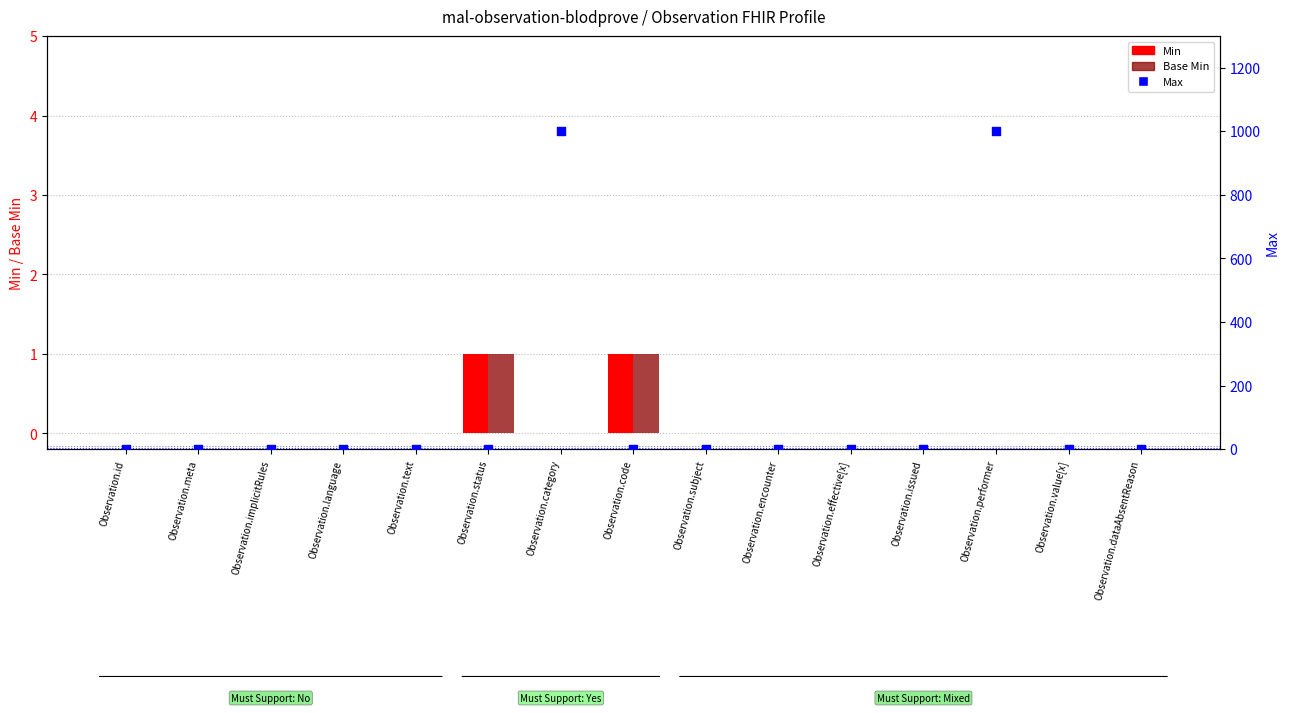

What is the total value across all series at Observation.effective[x]?

1